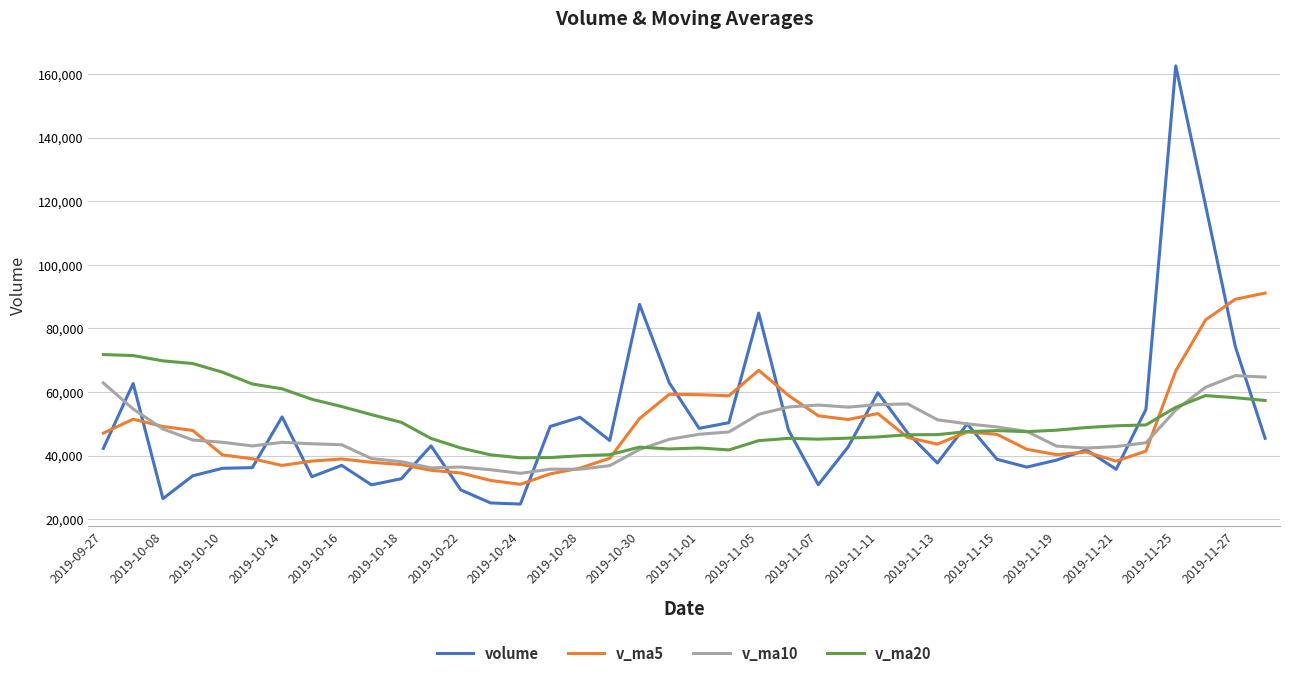

List the series in order of their peak value, lowest first.

v_ma10, v_ma20, v_ma5, volume